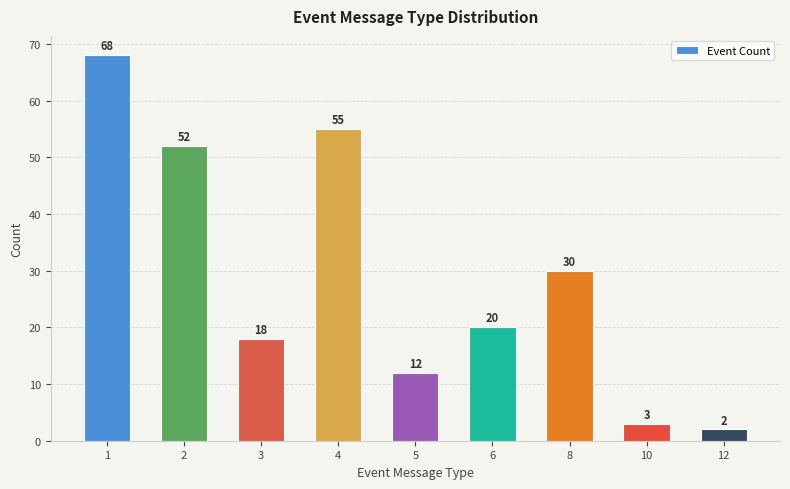

True or false: the data shows 3 at 10.

True